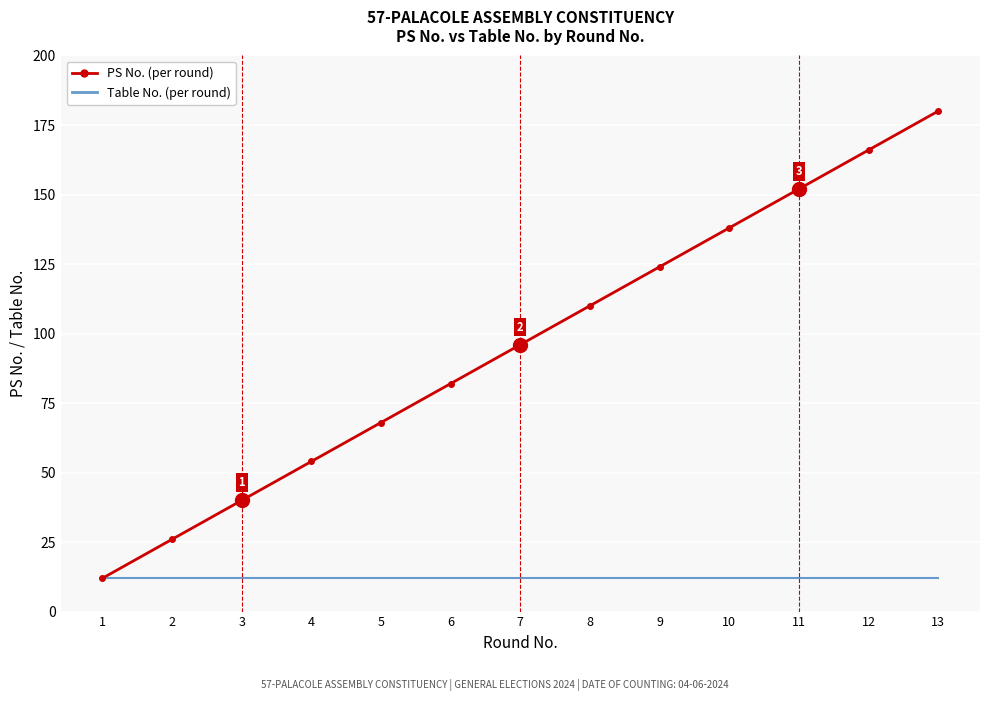

What is the difference between the highest and lowest values at 8?

98